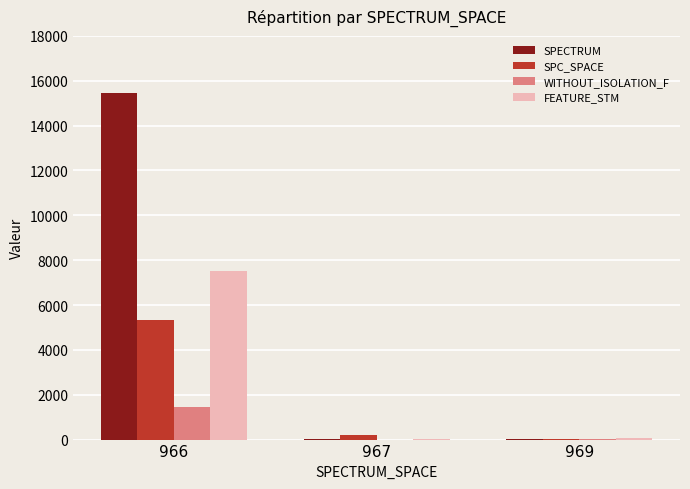

What is the sum of all SPC_SPACE values?

5561